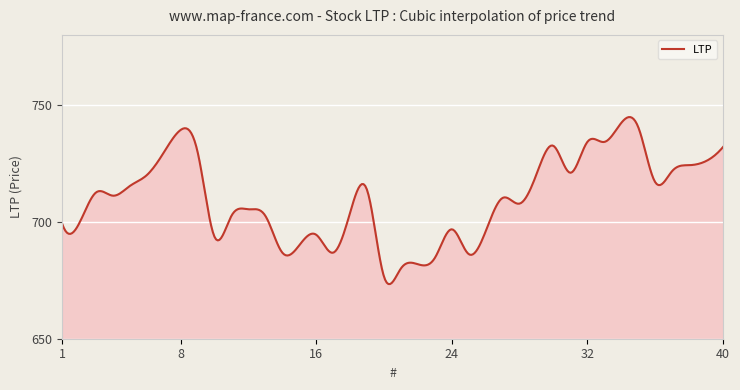

What is the smallest value displayed?

673.4